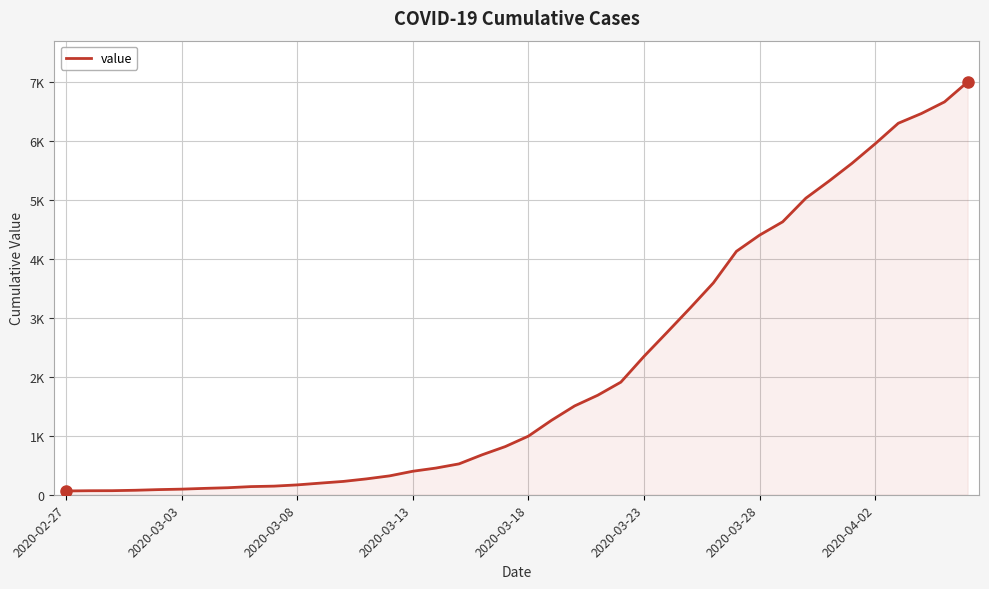

List the labels in order of value, smallest first.

2020-02-27, 2020-03-03, 2020-03-08, 2020-03-13, 2020-03-18, 2020-03-23, 2020-03-28, 2020-04-02, 8, 9, 10, 11, 12, 13, 14, 15, 16, 17, 18, 19, 20, 21, 22, 23, 24, 25, 26, 27, 28, 29, 30, 31, 32, 33, 34, 35, 36, 37, 38, 39